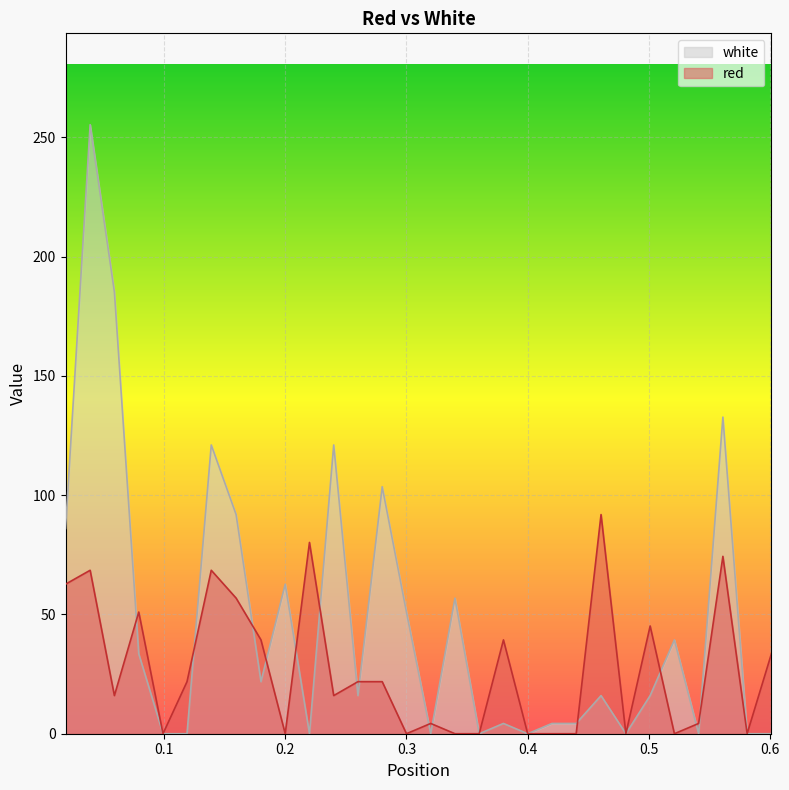

How many values in the white series exceed 15?

17